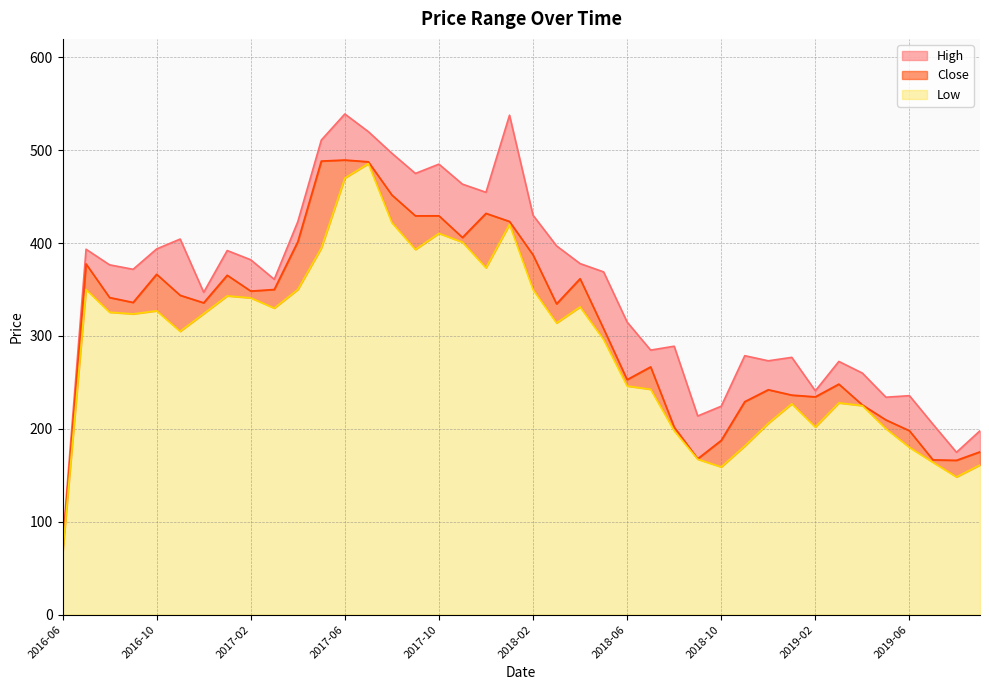

What is the average value of the Close series?

311.9